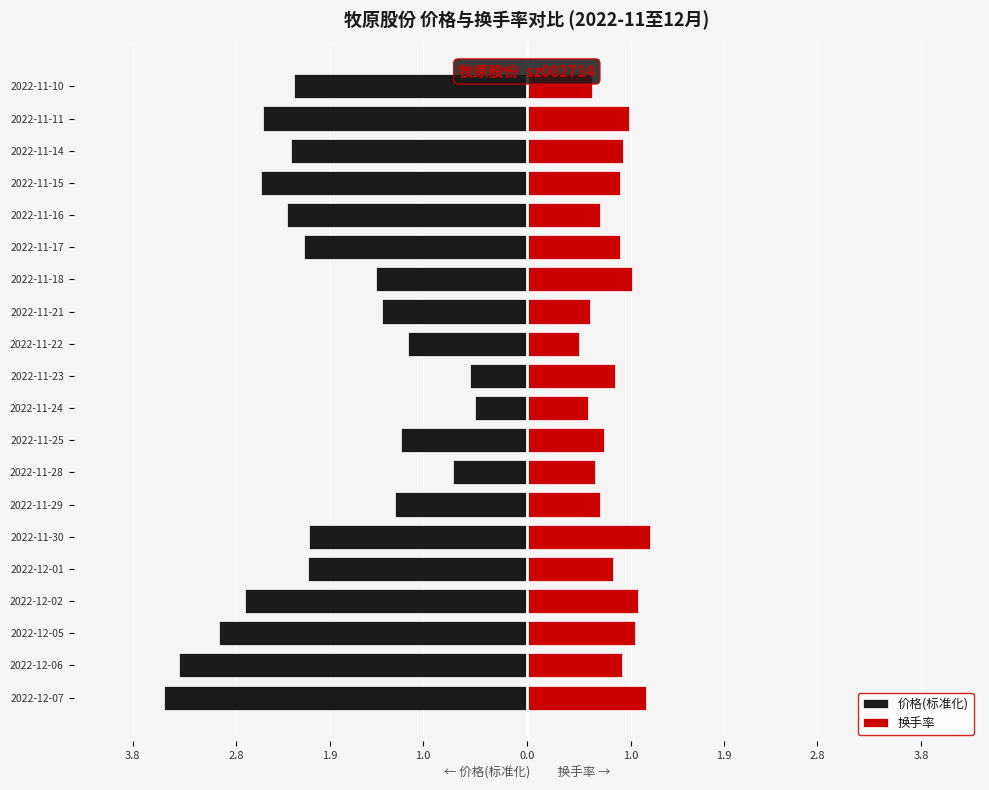

What is the maximum value shown in the chart?

1.2